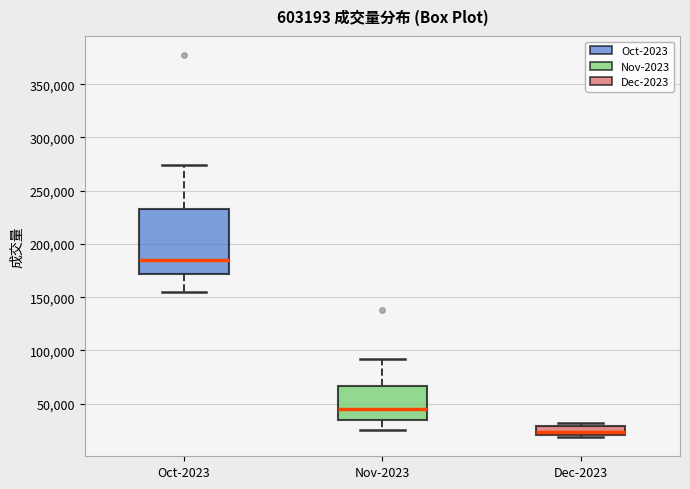

Reading left to right, transcribe this box plot: for each box, give where its median line is, the range the box spans, and where its two whiskers end, as read against the y-axis. The values are not printed on the chart, so give them approximately, as read against the axis.

Oct-2023: median 185000, box 170000 to 235000, whiskers 155000 to 275000
Nov-2023: median 45000, box 35000 to 65000, whiskers 25000 to 90000
Dec-2023: median 25000, box 20000 to 30000, whiskers 20000 (just below the box's lower edge) to 30000 (just above the box's upper edge)